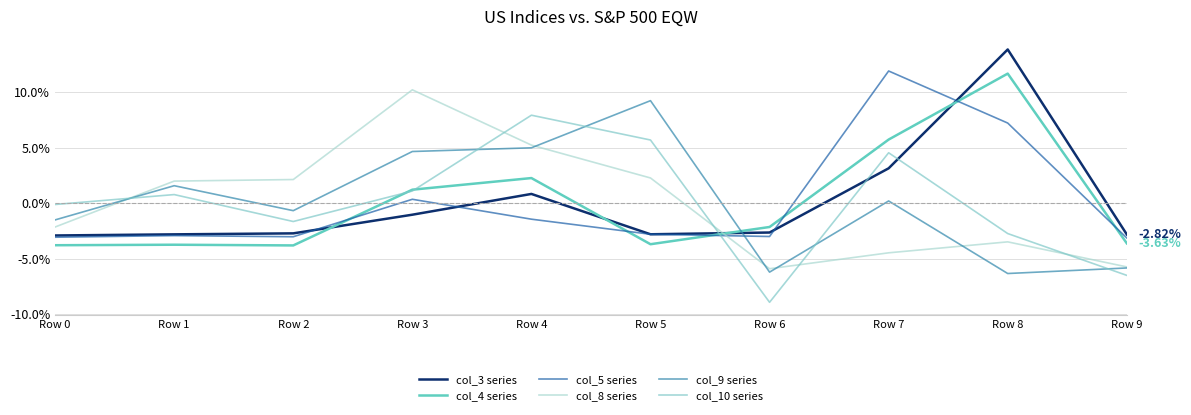

Does the chart display data point markers on the line(s)?

No